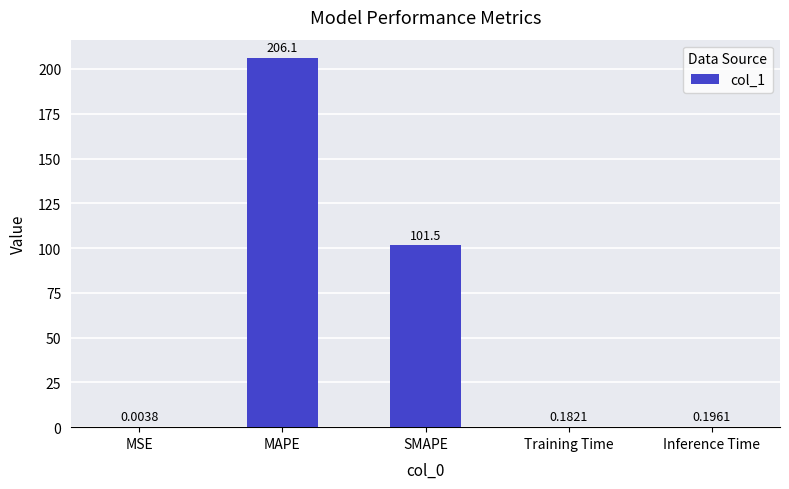

What is the change in value from SMAPE to Training Time?

-101.3